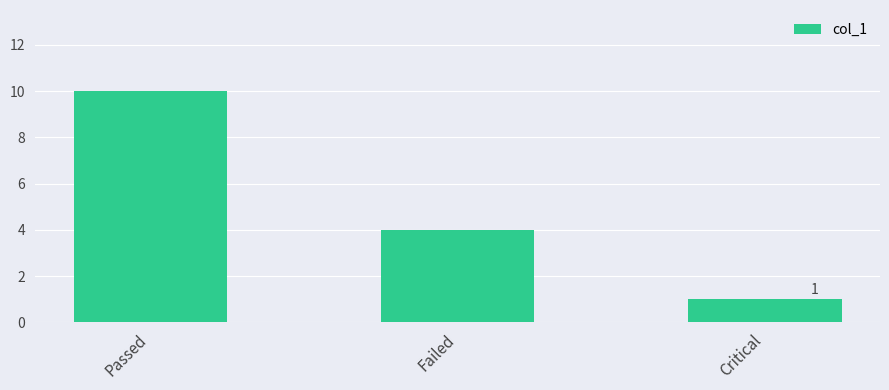

What is the sum of all values?

15